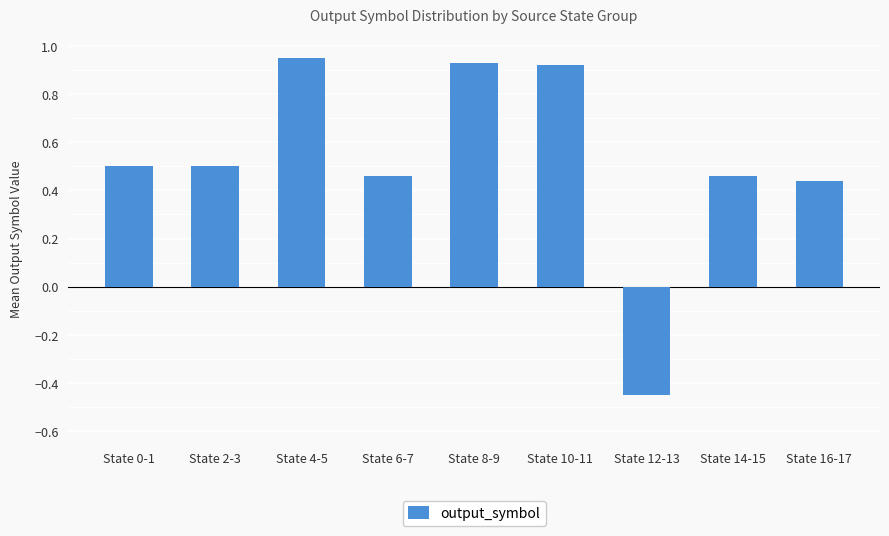

At which label does the data first exceed 0?

State 0-1